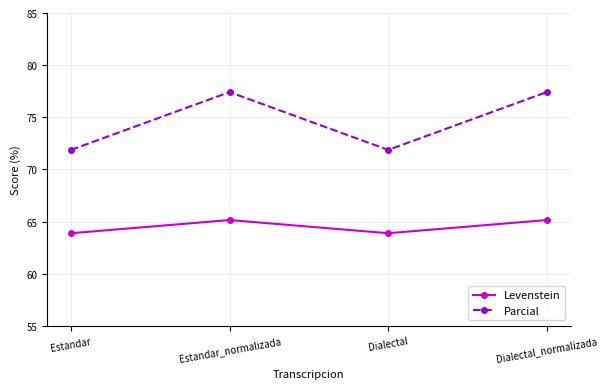

The value of Levenstein at Dialectal is 19.9. True or false?

False